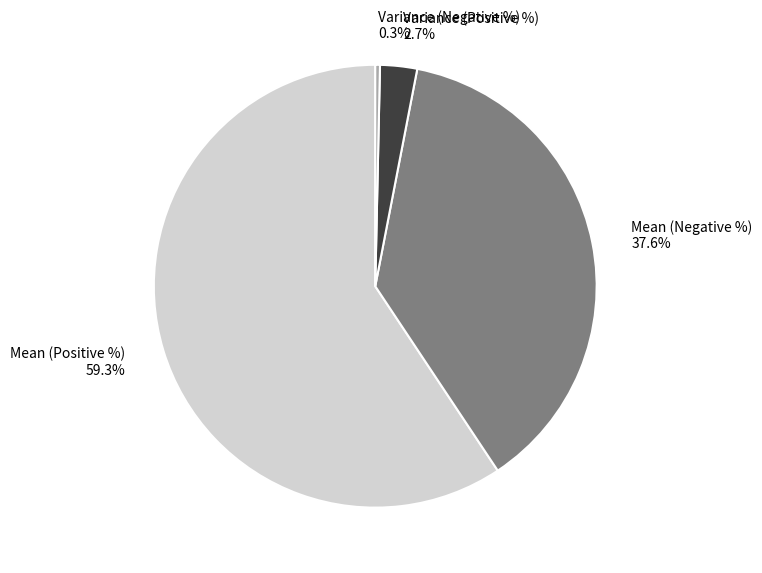

The Mean (Positive %) slice represents 59% of the pie. True or false?

True